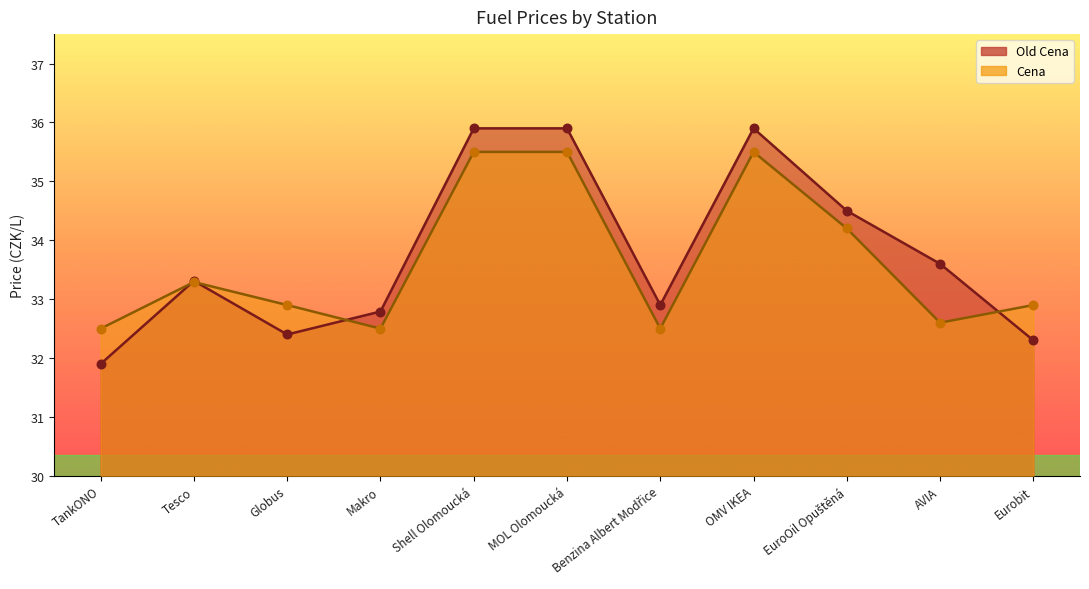

Which series contains the highest Y value?

Old Cena